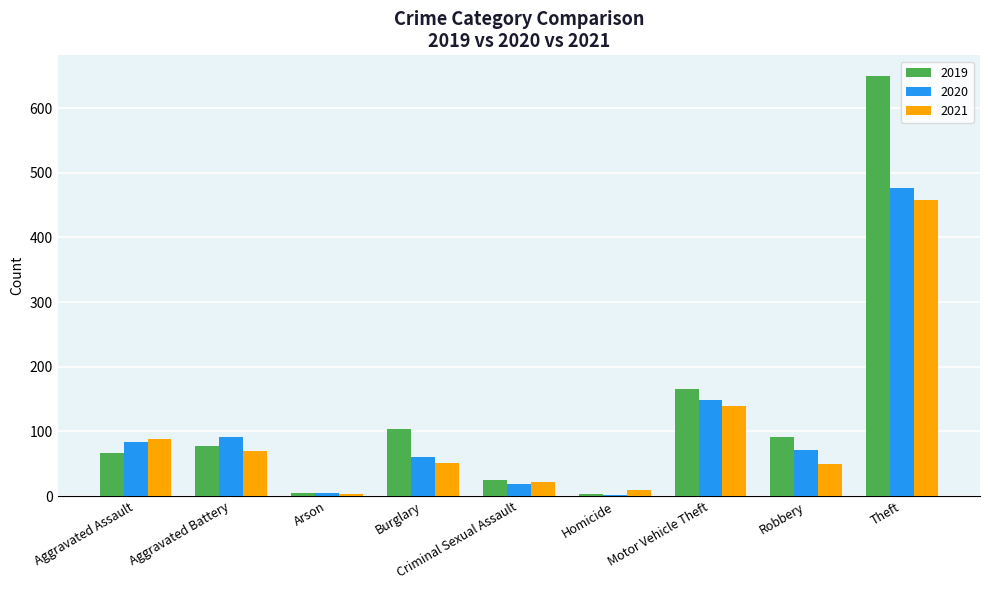

Which label corresponds to the largest value in the chart?

Theft